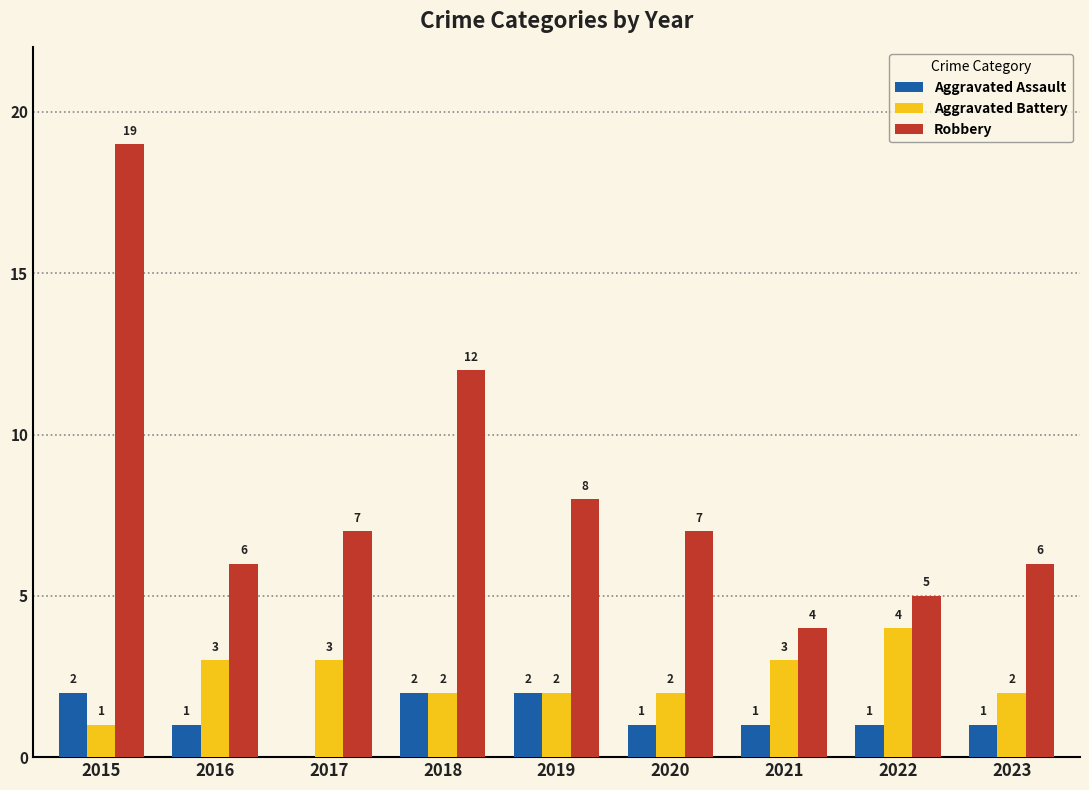

At which category is the sum across all series the highest?

2015